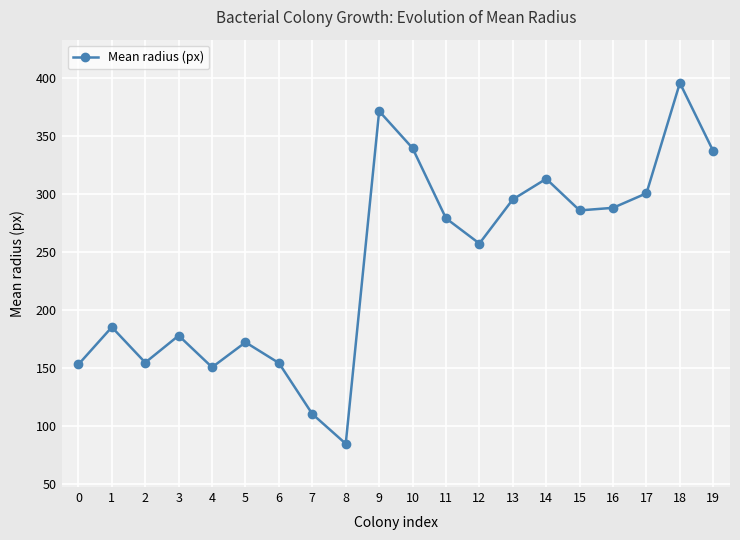

How many lines are shown in the chart?

1